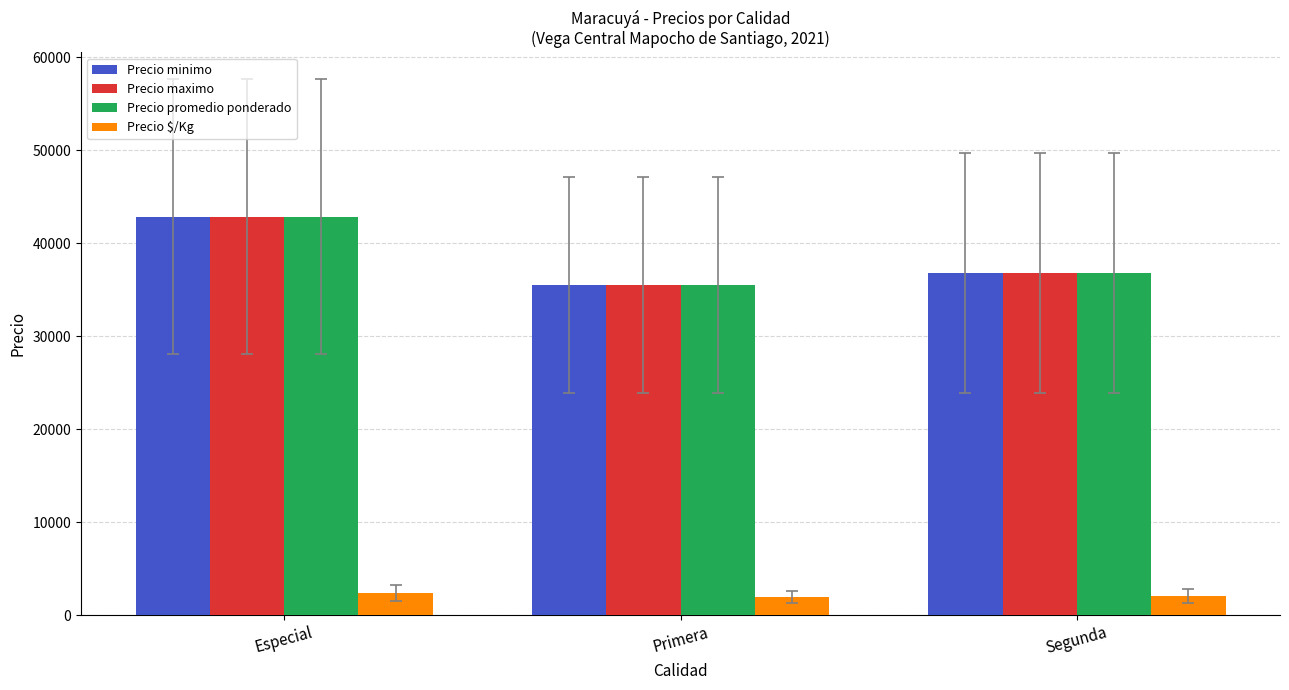

Where is Precio promedio ponderado nearest to the value 39220?

Segunda